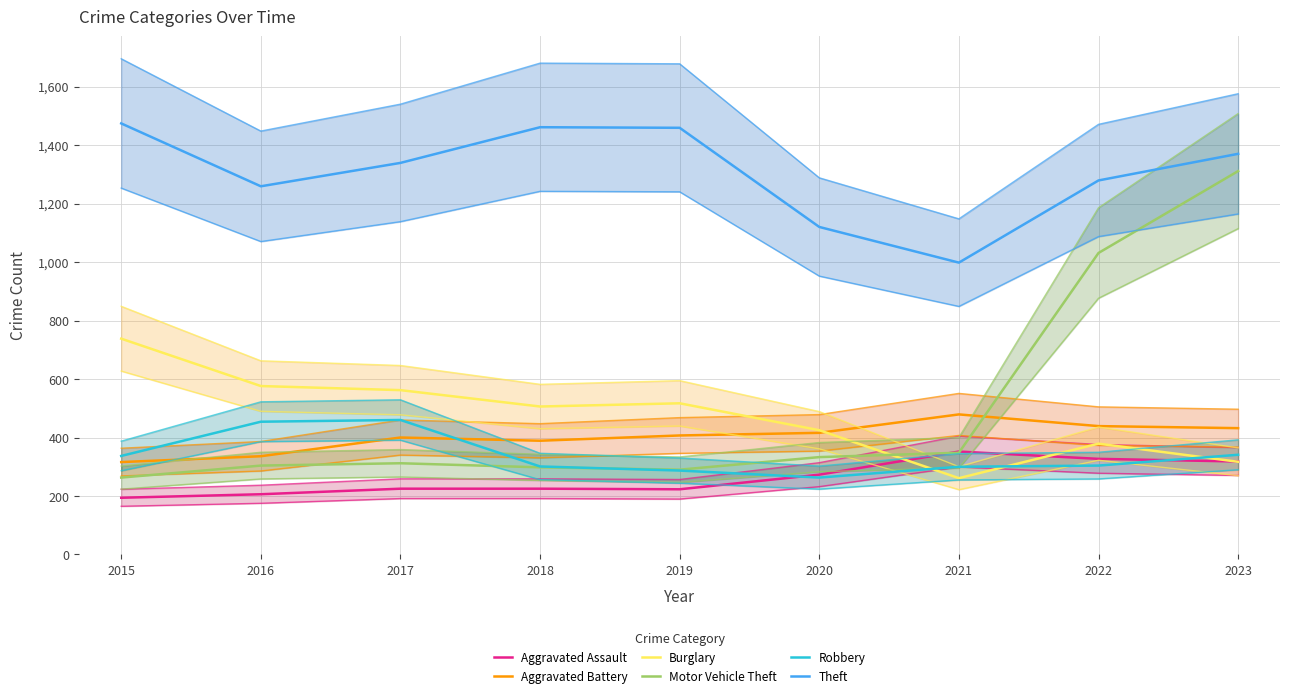

What is the approximate value of Burglary at 2023, to the nearest 5?

315